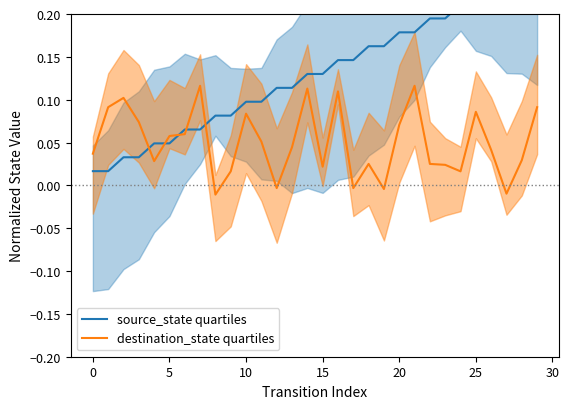

True or false: source_state quartiles and destination_state quartiles intersect in this chart.

True